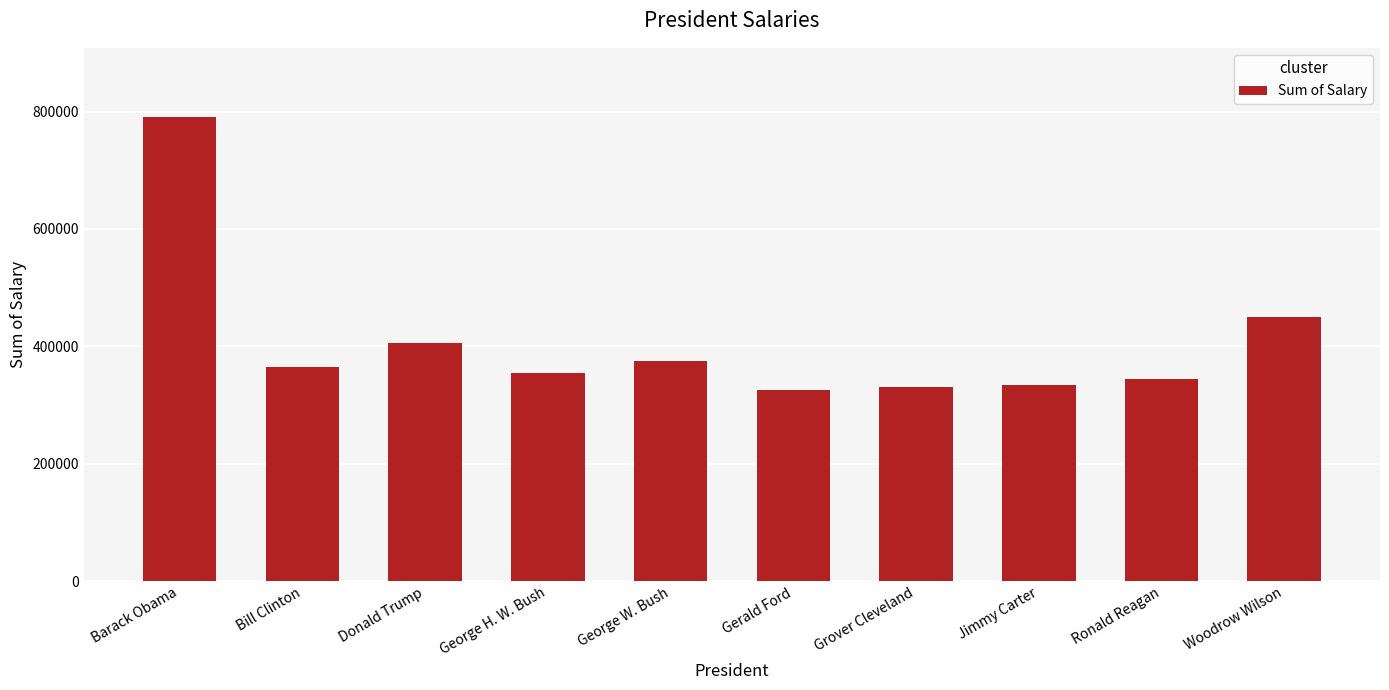

Reading right to left, what are all the values shown in this chart?

Woodrow Wilson=450000	Ronald Reagan=345000	Jimmy Carter=335000	Grover Cleveland=330000	Gerald Ford=325000	George W. Bush=375000	George H. W. Bush=355000	Donald Trump=405000	Bill Clinton=365000	Barack Obama=790000